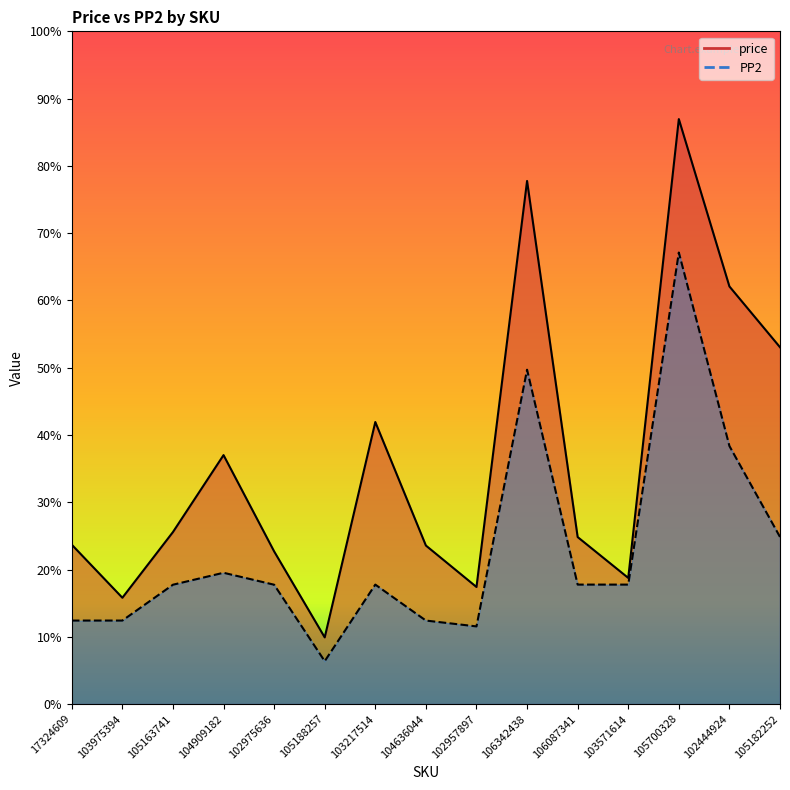

How many data points does each series have?

15